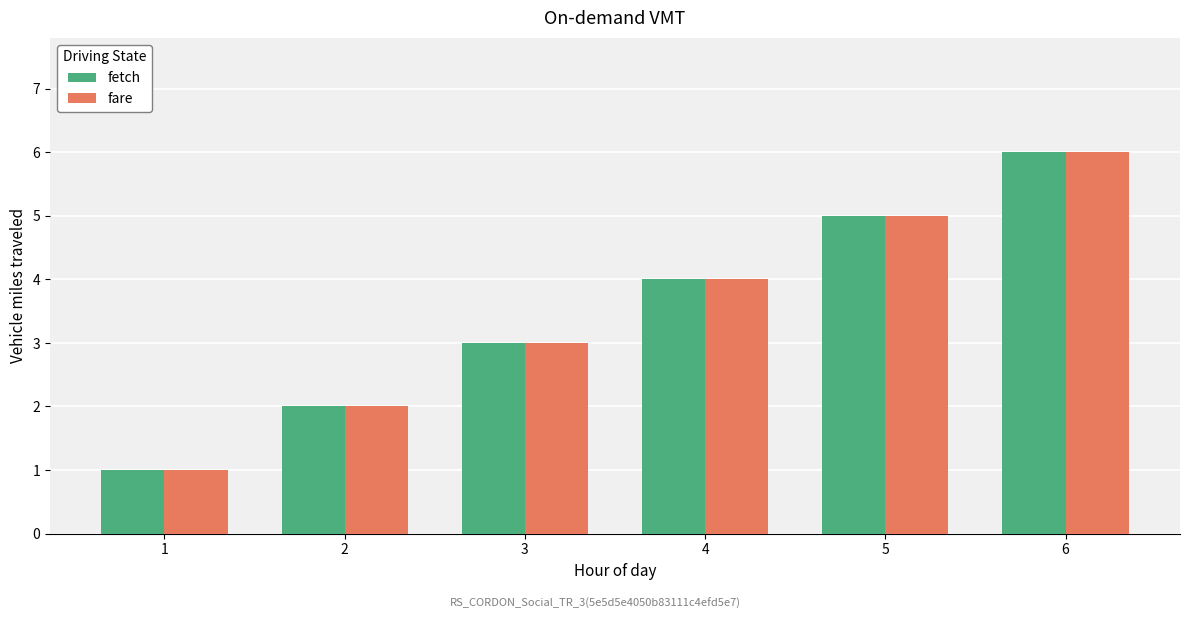

Reading left to right, what are all the values shown in this chart?

fetch: 1	2	3	4	5	6
fare: 1	2	3	4	5	6